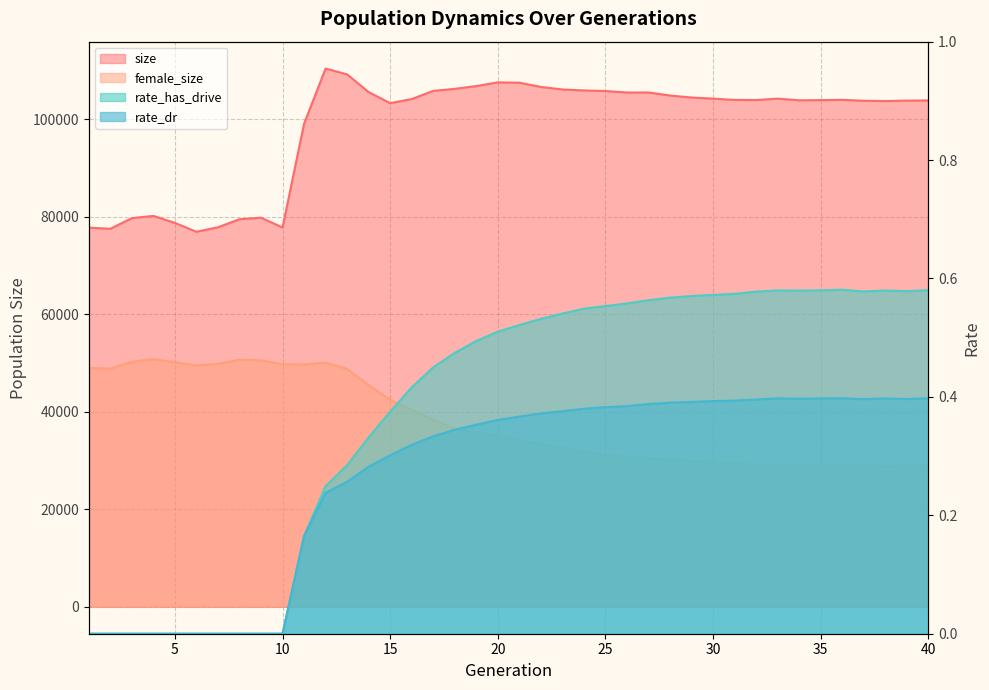

What is the highest value of the rate_has_drive series?

0.6